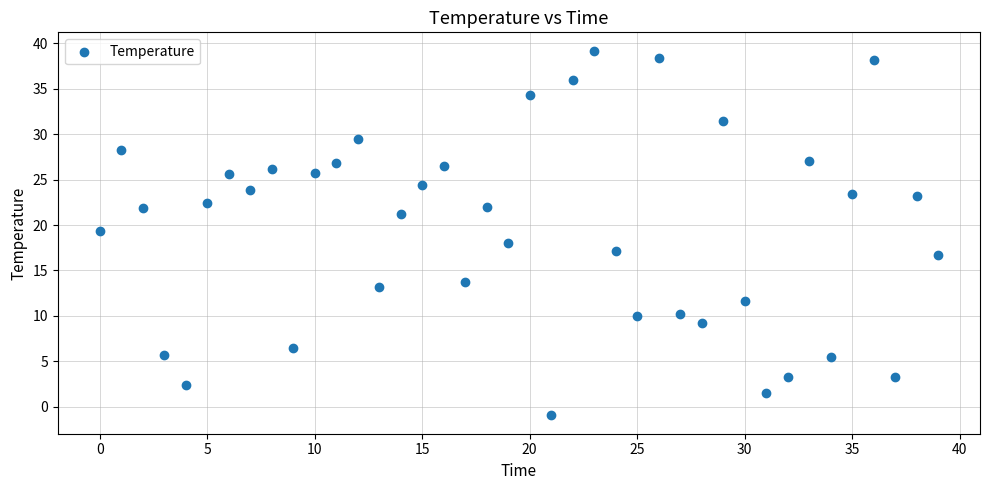

What is the range of Y values (max minus min)?

40.1